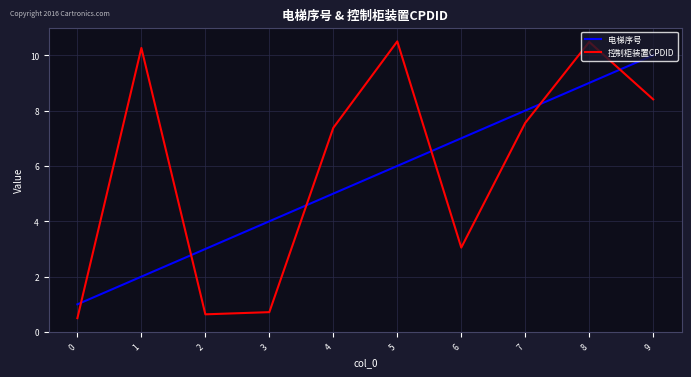

What is the total value across all series at 5?

16.5